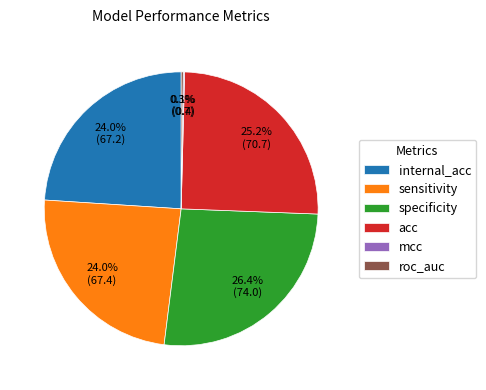

How much of the chart is everything except specificity?

73.6%